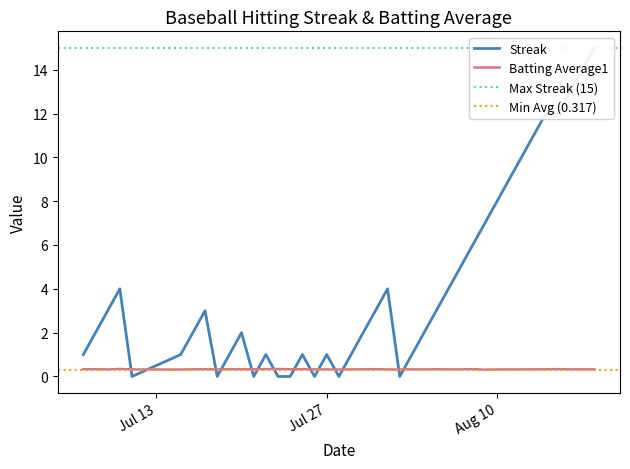

How many distinct data groups are displayed?

2